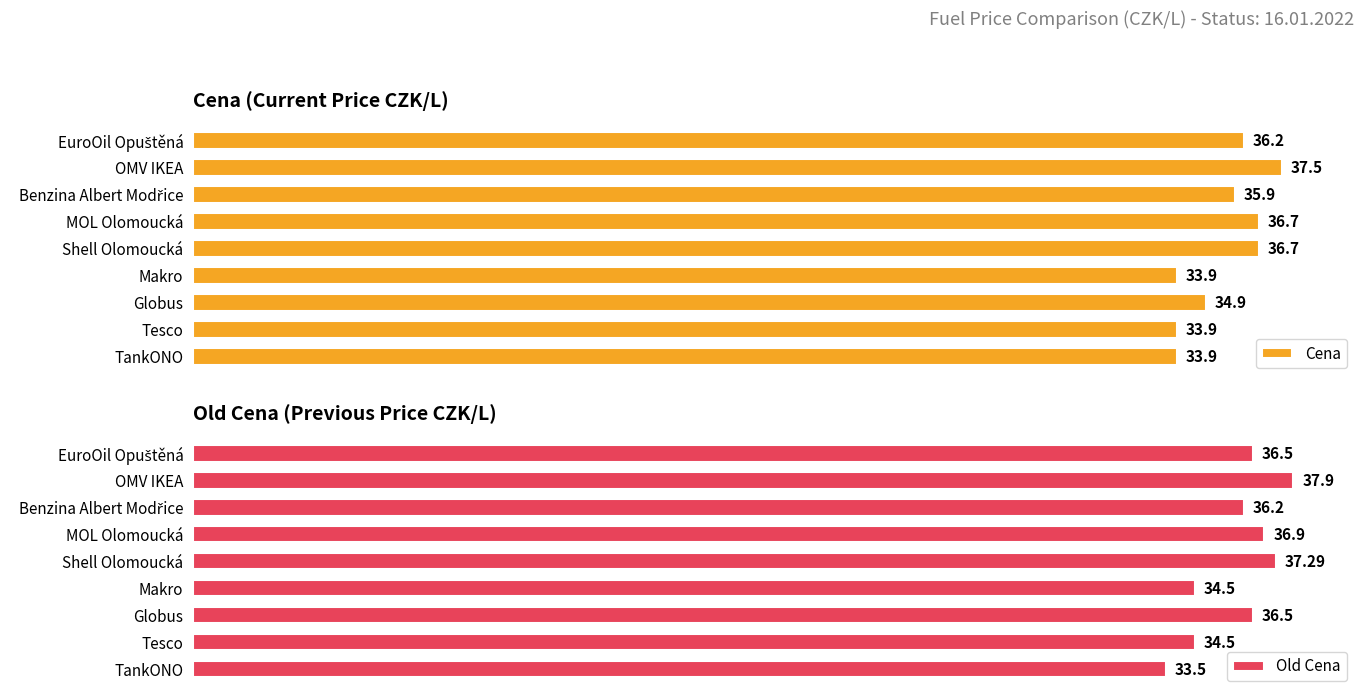

At which label does Cena reach its peak?

OMV IKEA